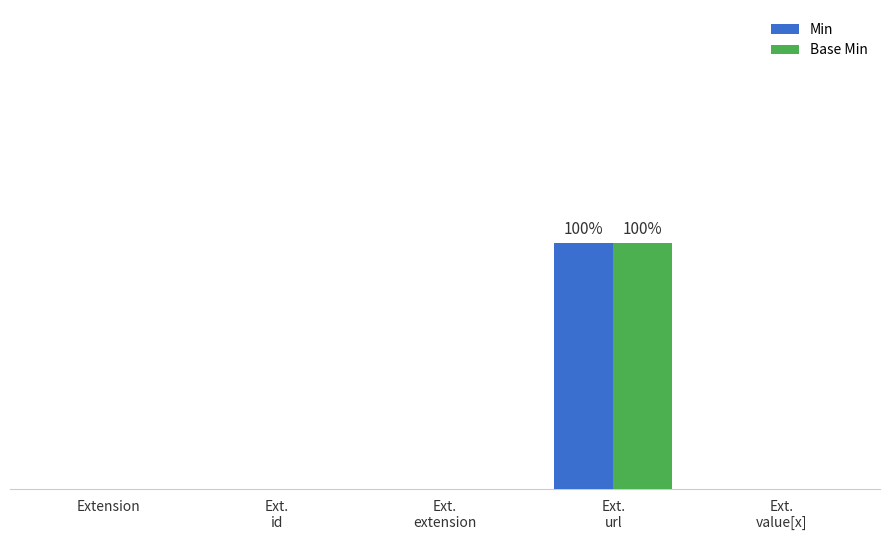

What position from the right is Ext.
extension?

3